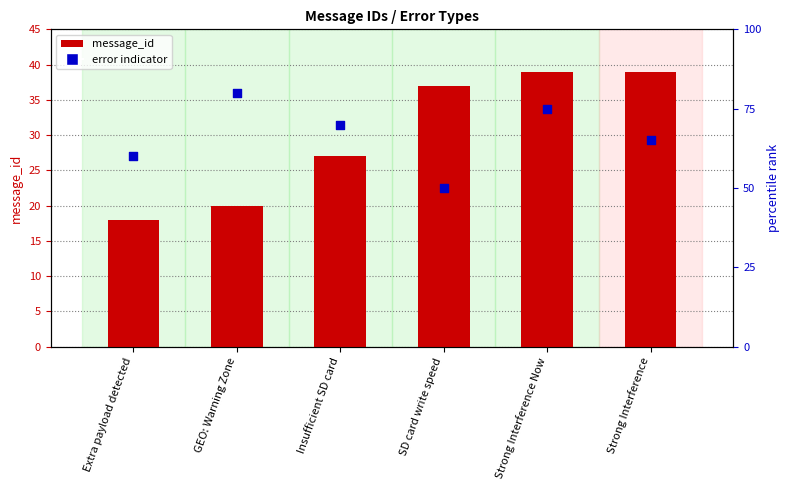

Which series reaches the minimum Y coordinate?

message_id